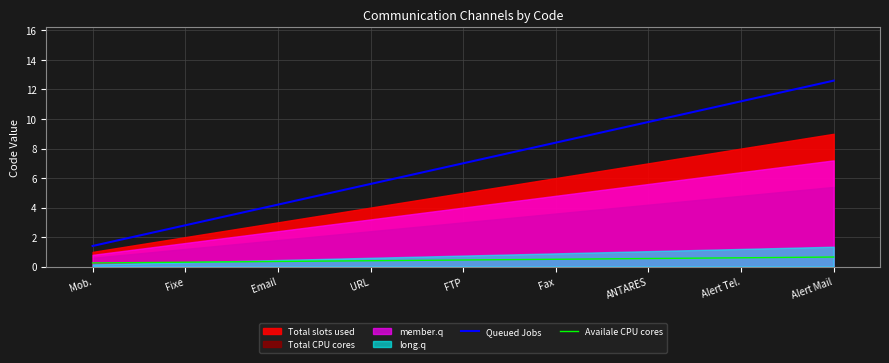

True or false: Queued Jobs has more than 2 points higher than both neighbors.

False